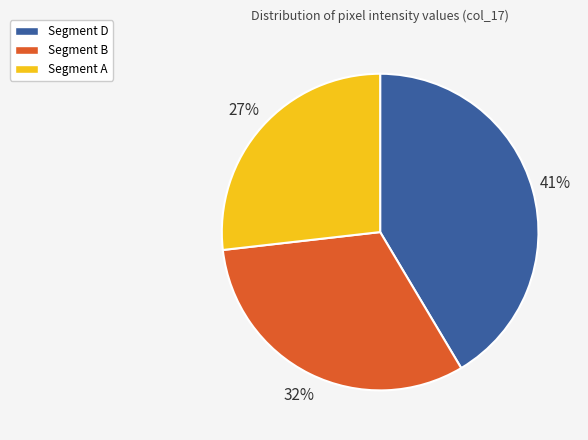

Does any single category account for the majority?

No